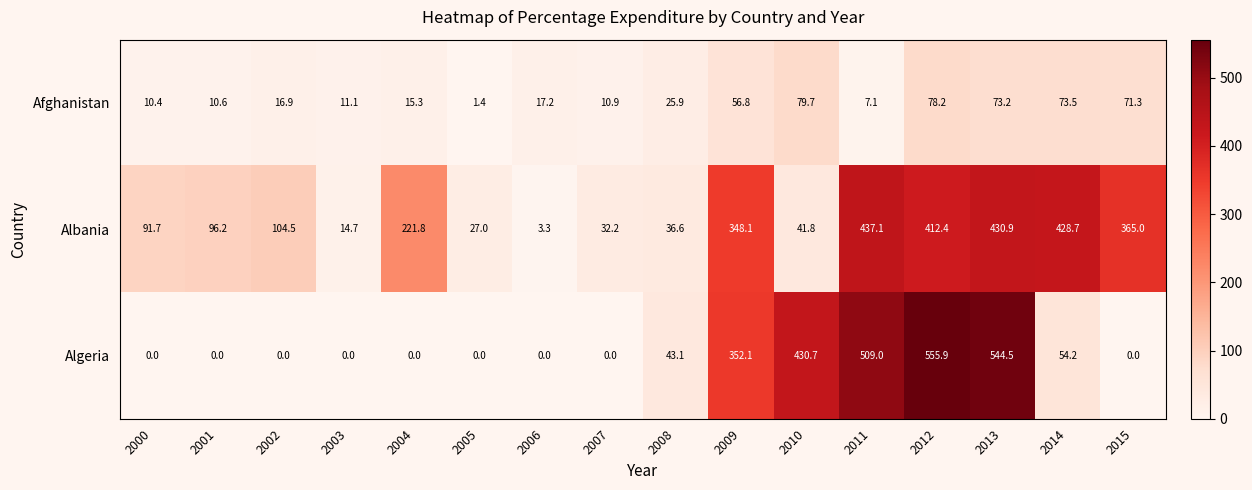

What is the maximum value shown in the chart?

555.9